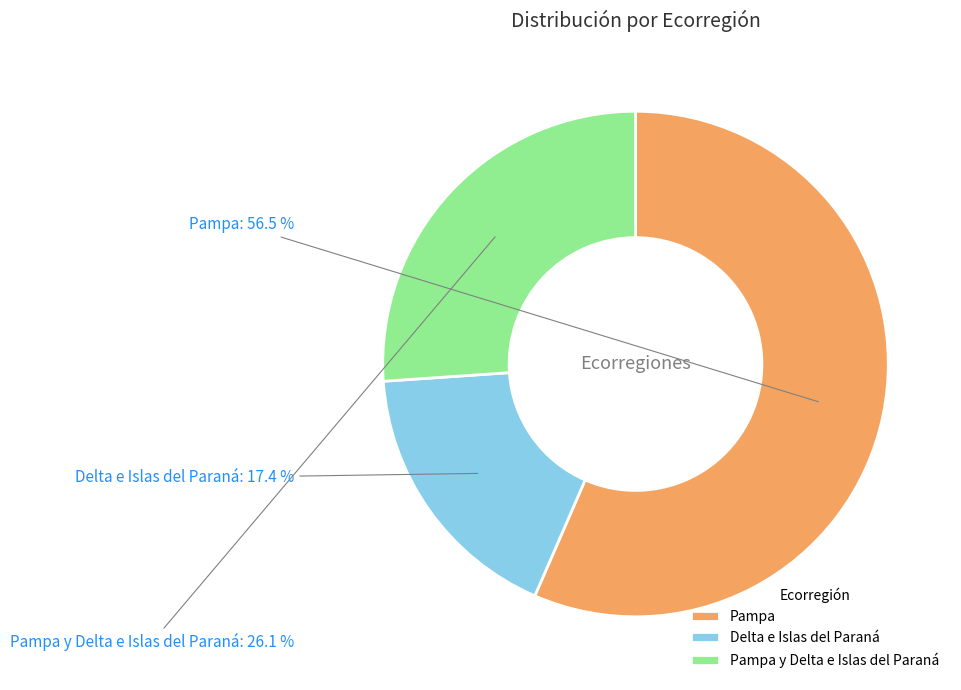

Which slice represents more than half of the pie?

Pampa